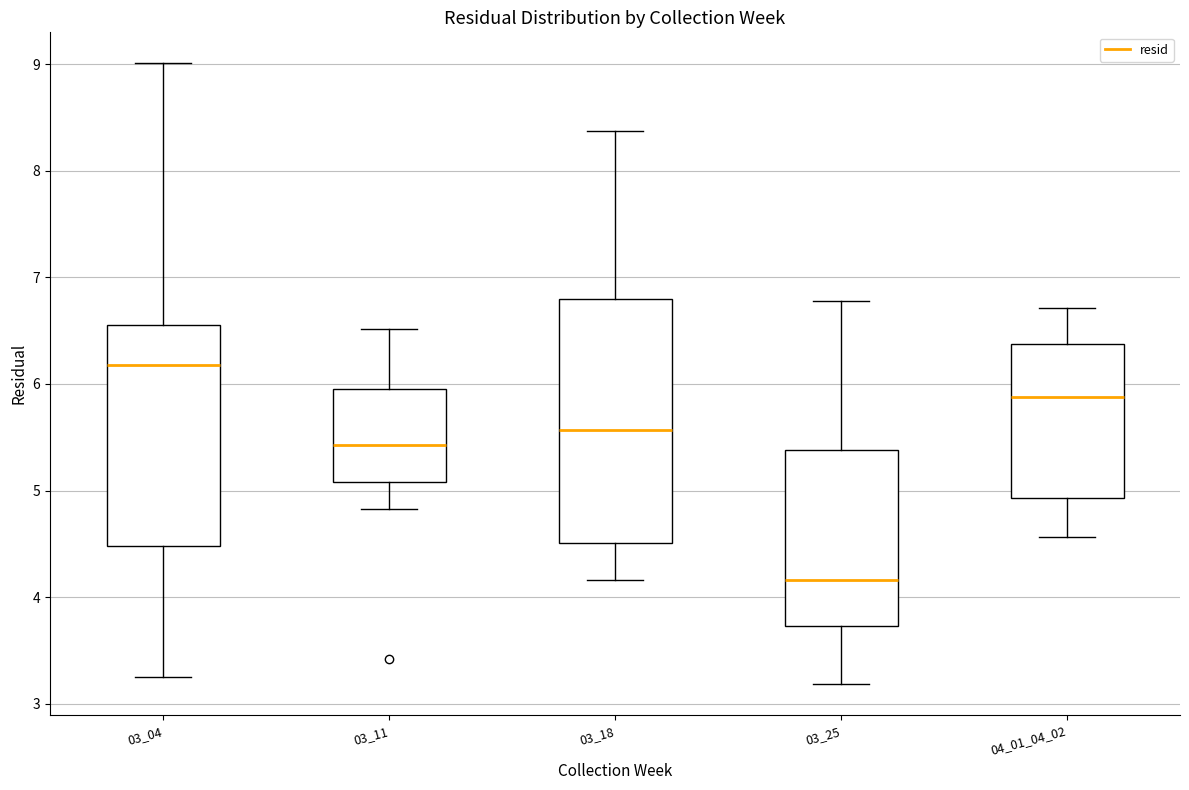

Which box's median line is the lowest?

03_25